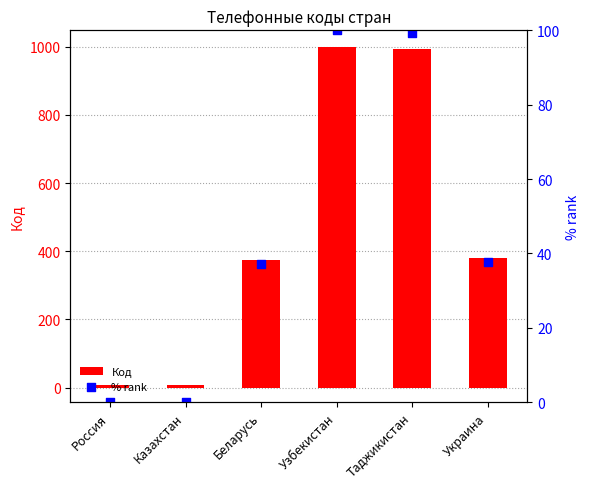

At which category is the sum across all series the highest?

Узбекистан